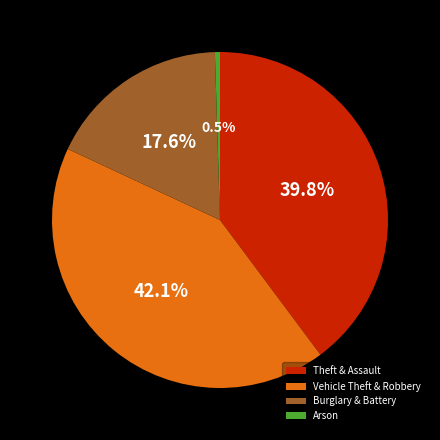

Combined, do Arson and Theft & Assault account for over 50%?

No